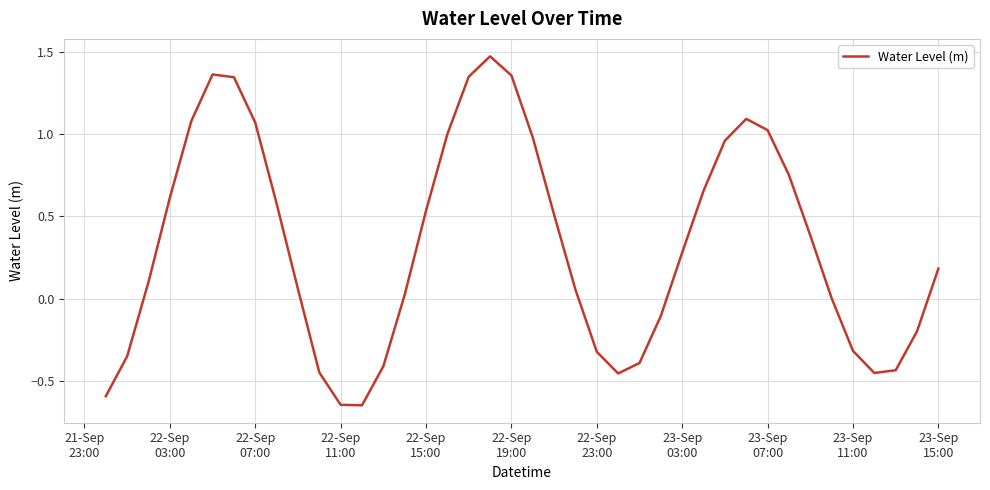

Count the number of data series in this chart.

1